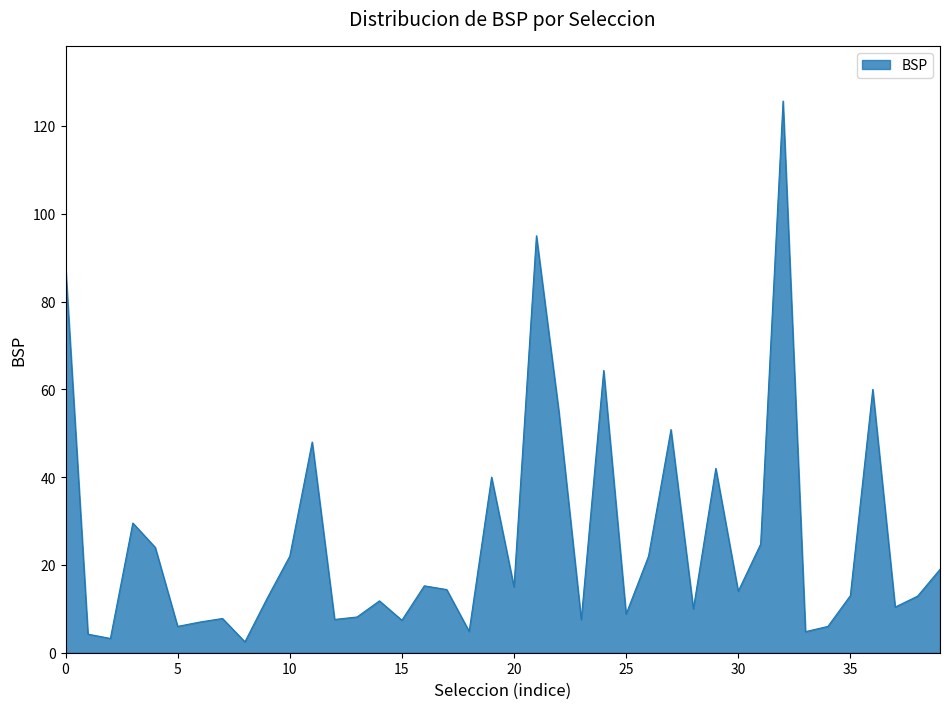

How many interior local valleys (lower than both neighbors) does the data have?

13